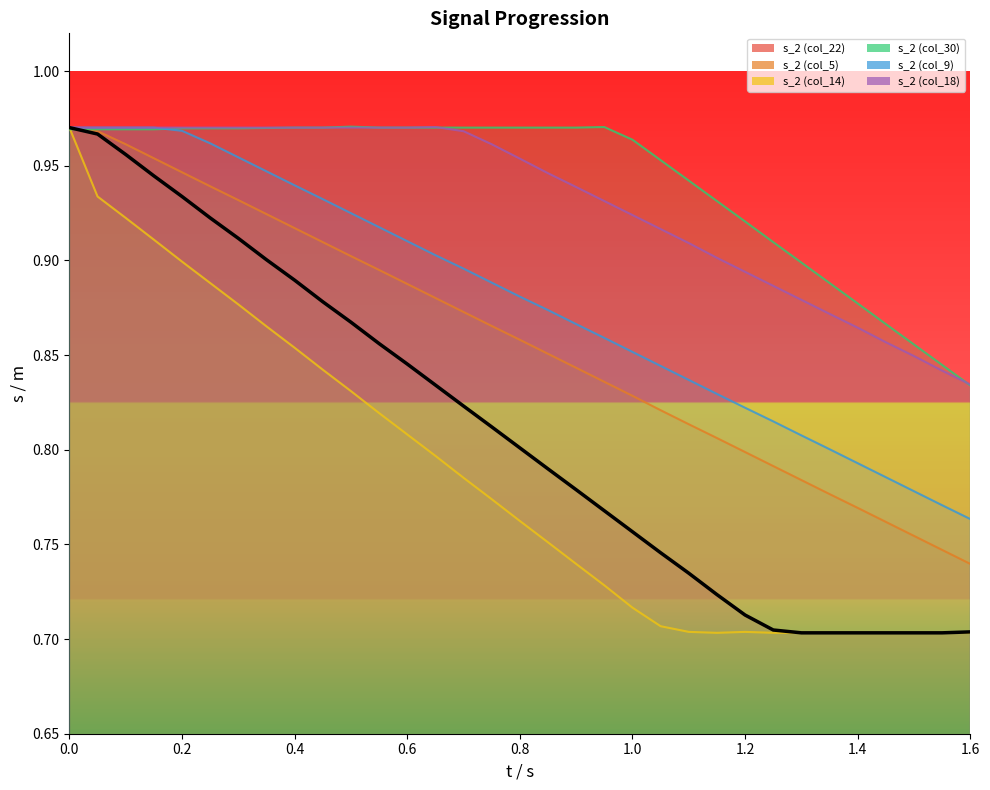

True or false: the data shows 0.5 at 18.

False